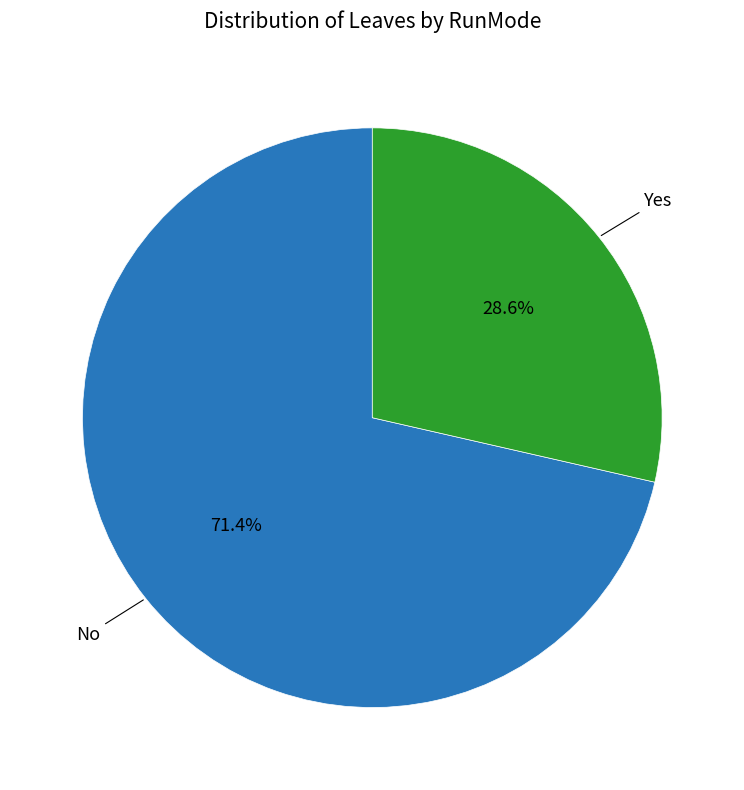

Is there a majority slice in this chart?

Yes